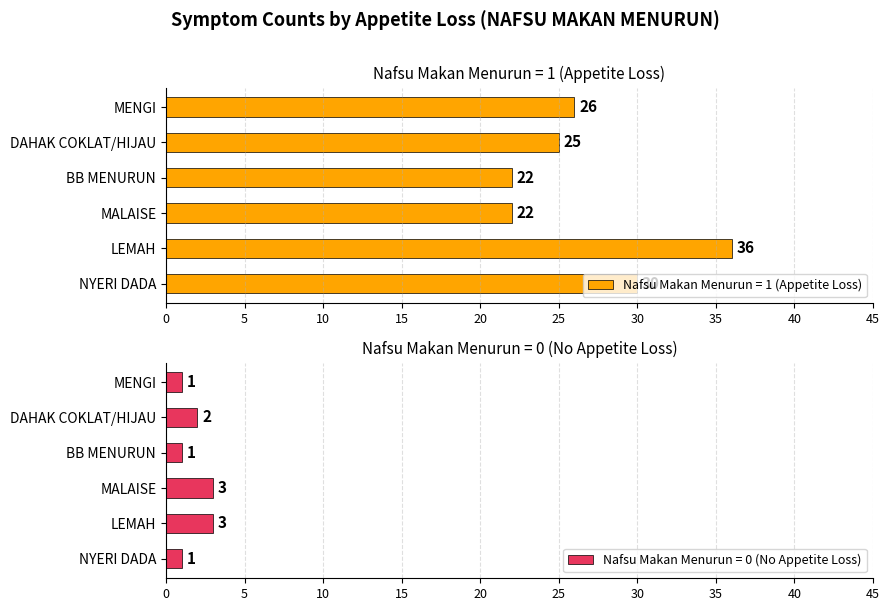

Between NAFSU MAKAN MENURUN = 1 and NAFSU MAKAN MENURUN = 0, which series saw the biggest shift?

LEMAH